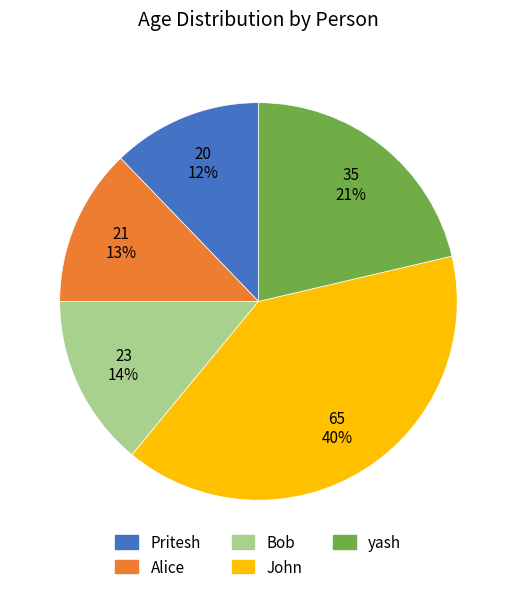

To the nearest percent, what percentage of the pie is Bob?

14%